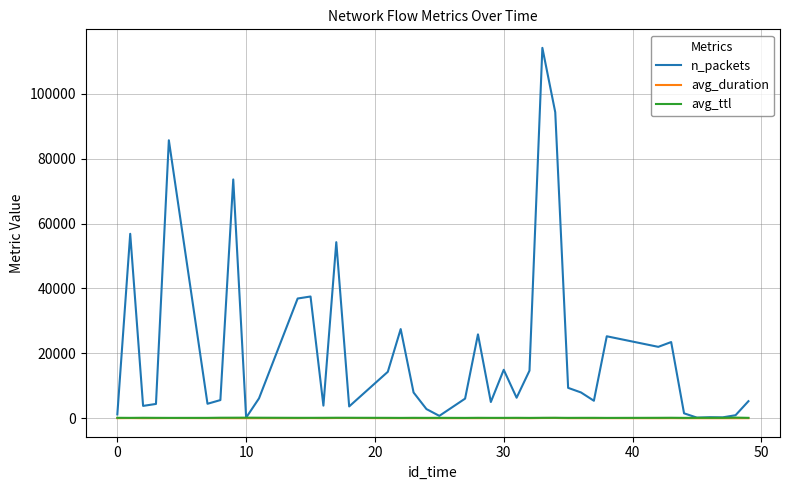

What are all the series names shown in the legend?

n_packets, avg_duration, avg_ttl